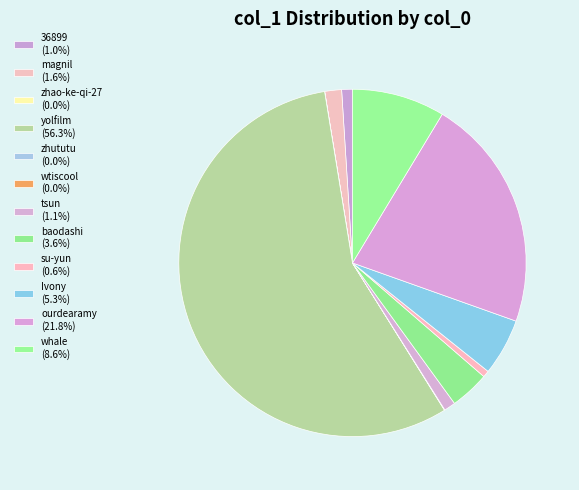

Between tsun and baodashi, which is larger?

baodashi